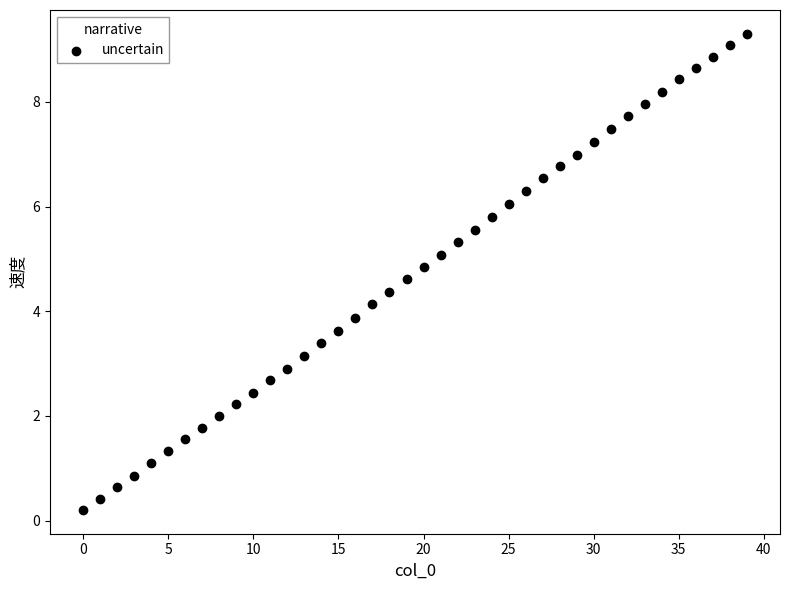

What is the range of Y values (max minus min)?

9.1